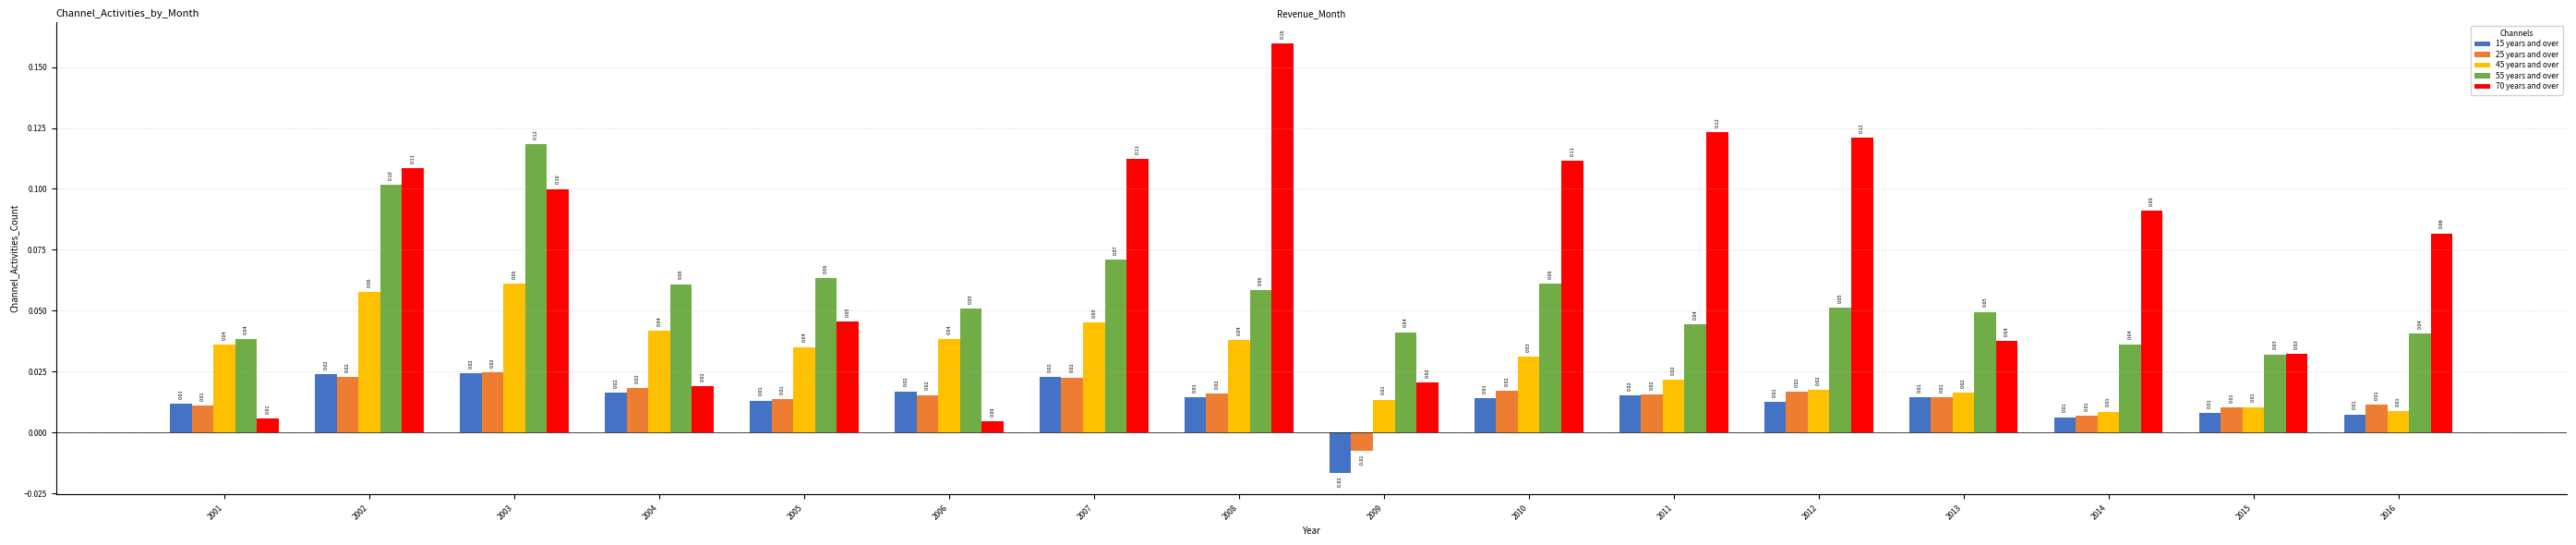

What is the sum of all 55 years and over values?

0.9